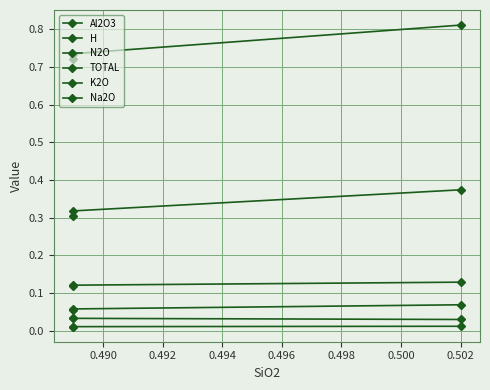

The value of N2O at 0.488 is 0.5. True or false?

False